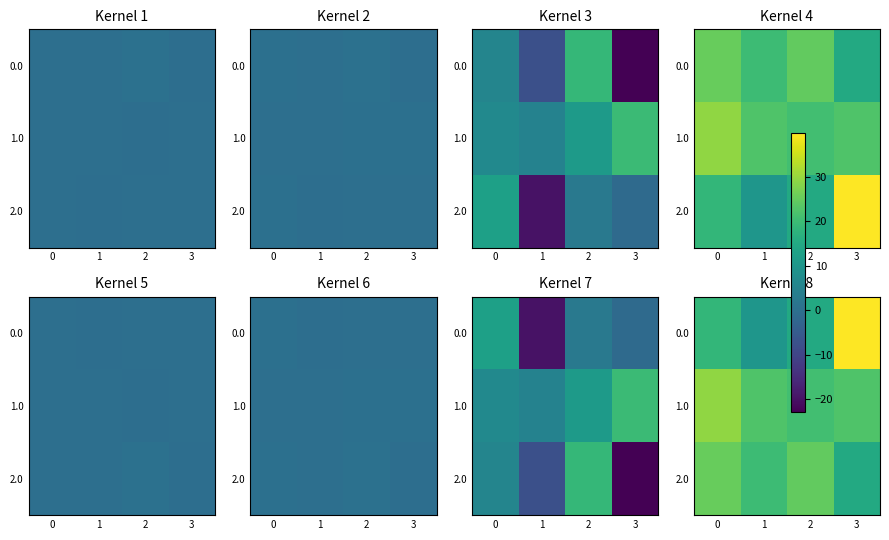

What is the sum of all 1.0 values?

94.9